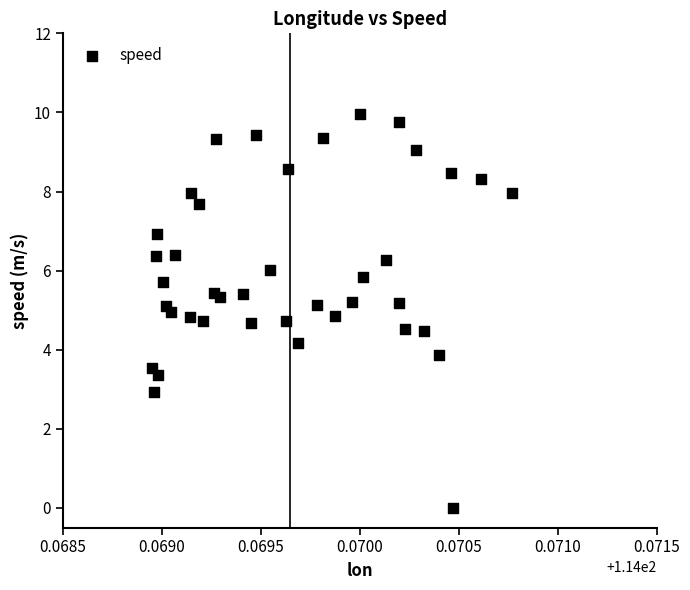

What is the range of Y values (max minus min)?

10.0